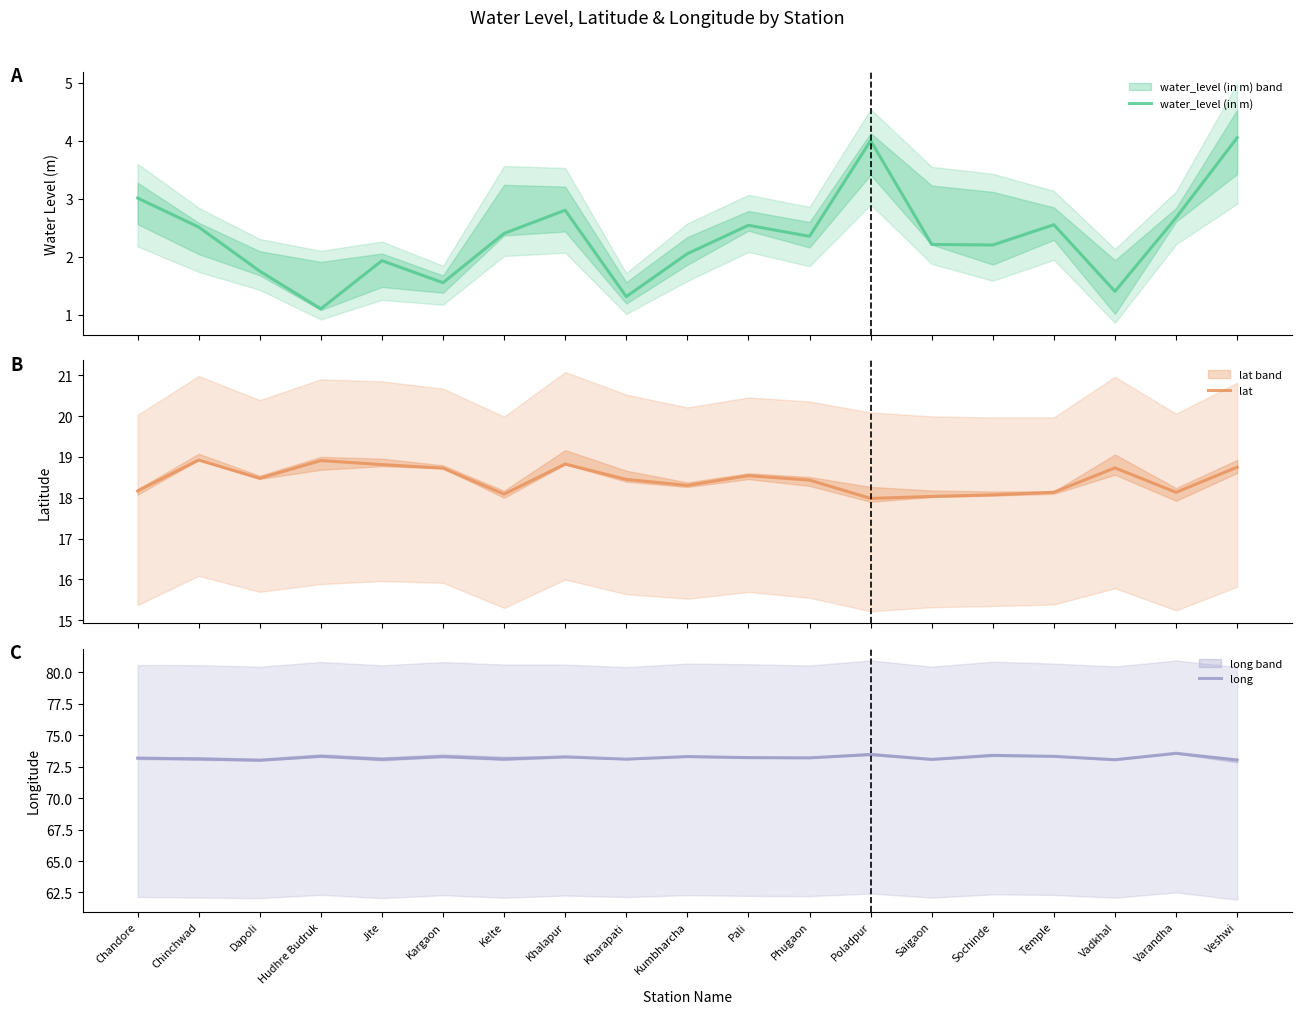

Reading right to left, extract all data points from this chart.

water_level (in m): 4.0	2.7	1.4	2.5	2.2	2.2	4.0	2.4	2.5	2.0	1.3	2.8	2.4	1.6	1.9	1.1	1.8	2.5	3.0
lat: 18.8	18.1	18.7	18.1	18.1	18.0	18.0	18.4	18.5	18.3	18.4	18.8	18.1	18.7	18.8	18.9	18.5	18.9	18.2
long: 73.0	73.6	73.0	73.3	73.4	73.1	73.5	73.2	73.2	73.3	73.1	73.3	73.1	73.3	73.1	73.3	73.0	73.1	73.2